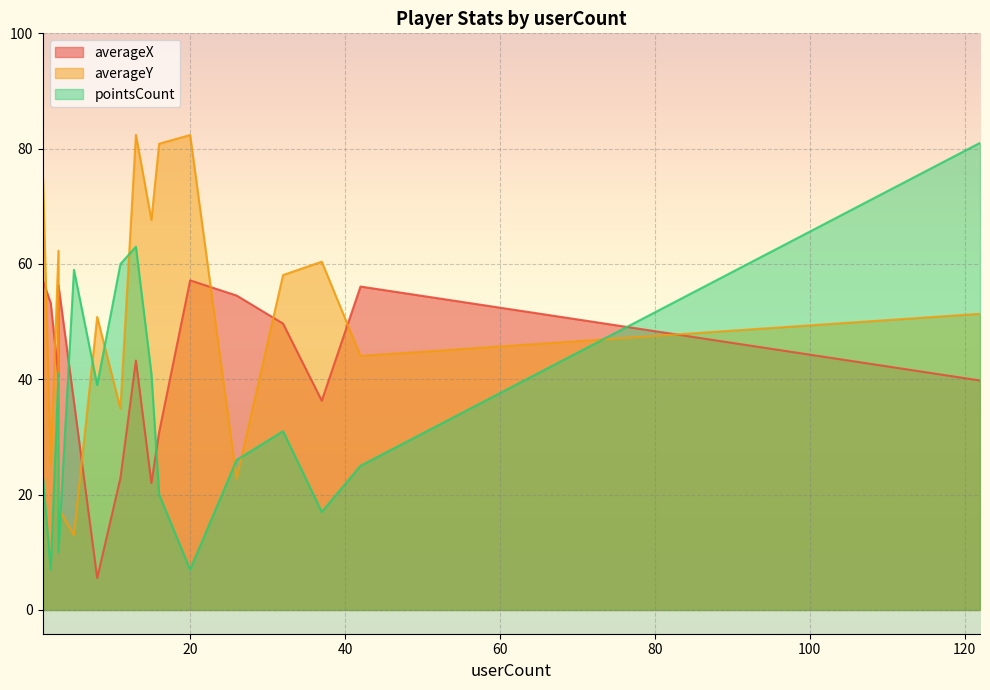

Count the number of data series in this chart.

3